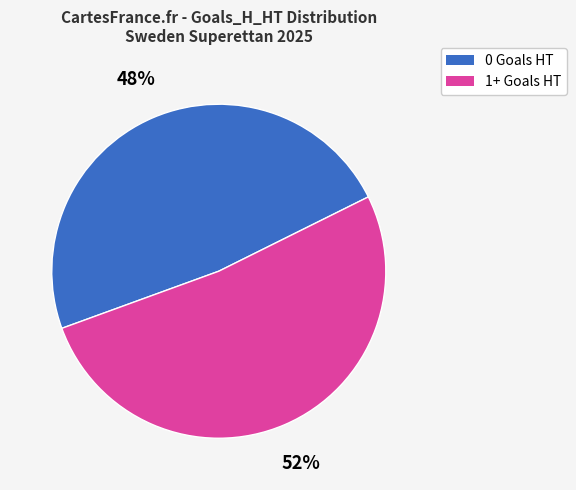

Is there any slice that represents more than half of the pie?

Yes